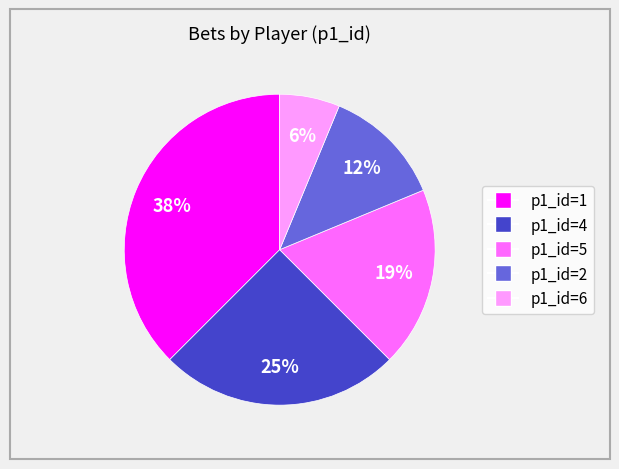

Is there any slice that represents more than half of the pie?

No